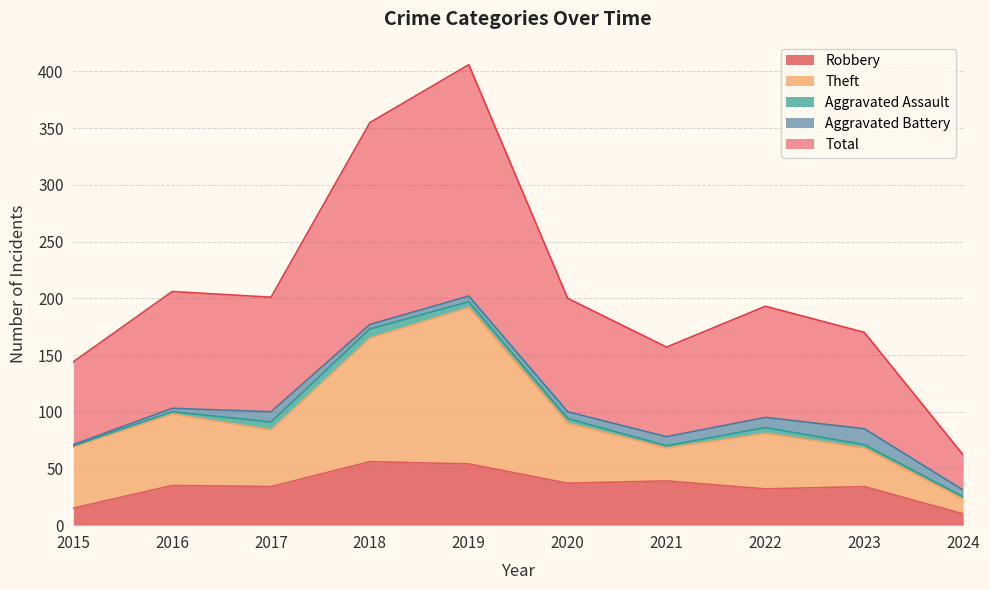

Which has a higher value, 2016 or 2017?

2016